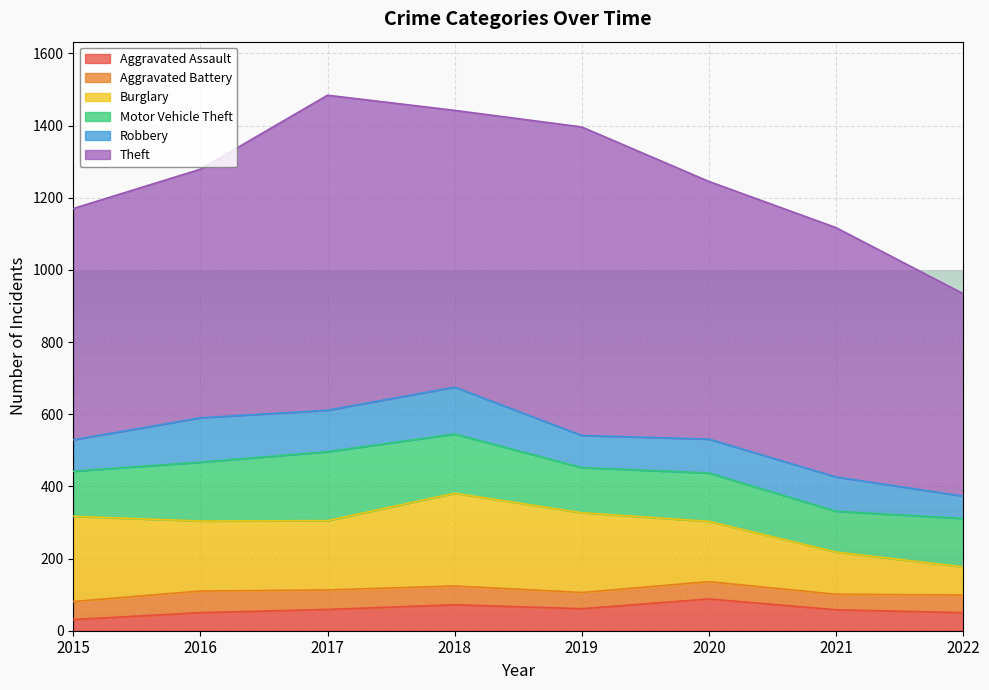

At how many categories does at least one series exceed 301?

8